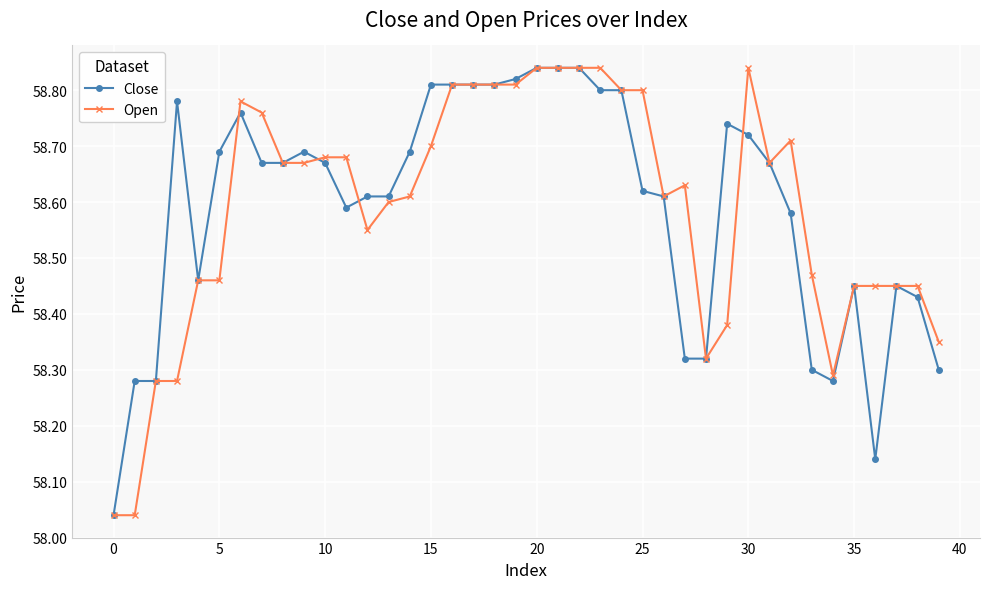

At how many categories does at least one series exceed 58?

40